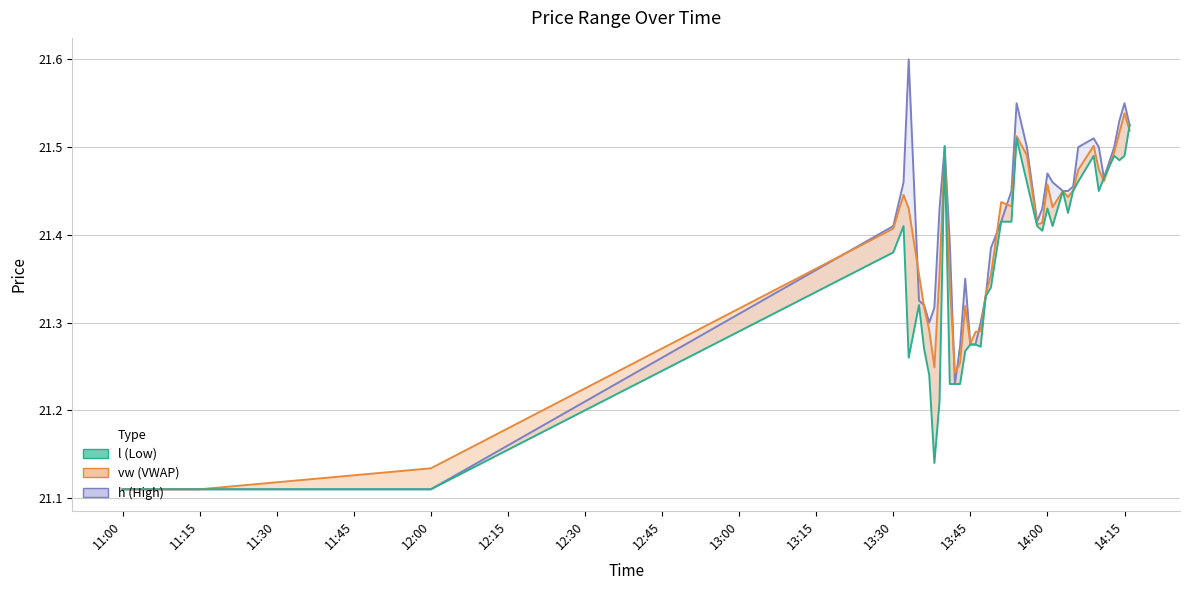

Reading left to right, extract all data points from this chart.

h_line: 21.1	21.1	21.1	21.4	21.5	21.6	21.3	21.3	21.3	21.3	21.4	21.5	21.4	21.2	21.3	21.4	21.3	21.3	21.3	21.3	21.4	21.4	21.4	21.6	21.5	21.4	21.4	21.5	21.5	21.4	21.4	21.5	21.5	21.5	21.5	21.5	21.5	21.5	21.6	21.5
vw_line: 21.1	21.1	21.1	21.4	21.4	21.4	21.4	21.3	21.3	21.2	21.4	21.5	21.3	21.2	21.3	21.3	21.3	21.3	21.3	21.3	21.4	21.4	21.4	21.5	21.5	21.4	21.4	21.5	21.4	21.4	21.4	21.5	21.5	21.5	21.5	21.5	21.5	21.5	21.5	21.5
l_line: 21.1	21.1	21.1	21.4	21.4	21.3	21.3	21.3	21.2	21.1	21.2	21.5	21.2	21.2	21.2	21.3	21.3	21.3	21.3	21.3	21.3	21.4	21.4	21.5	21.5	21.4	21.4	21.4	21.4	21.4	21.4	21.4	21.5	21.5	21.4	21.5	21.5	21.5	21.5	21.5